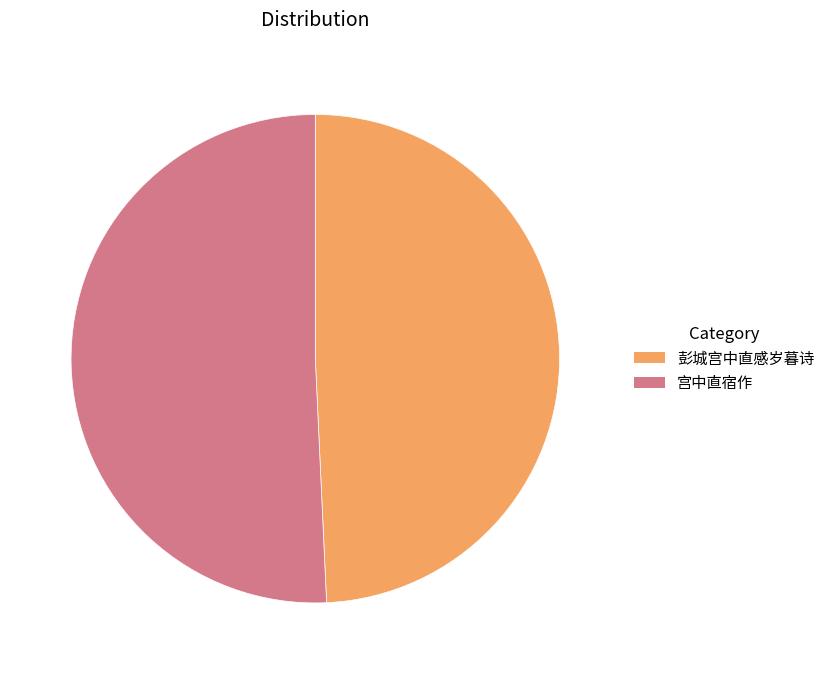

Which slice is the largest?

宫中直宿作